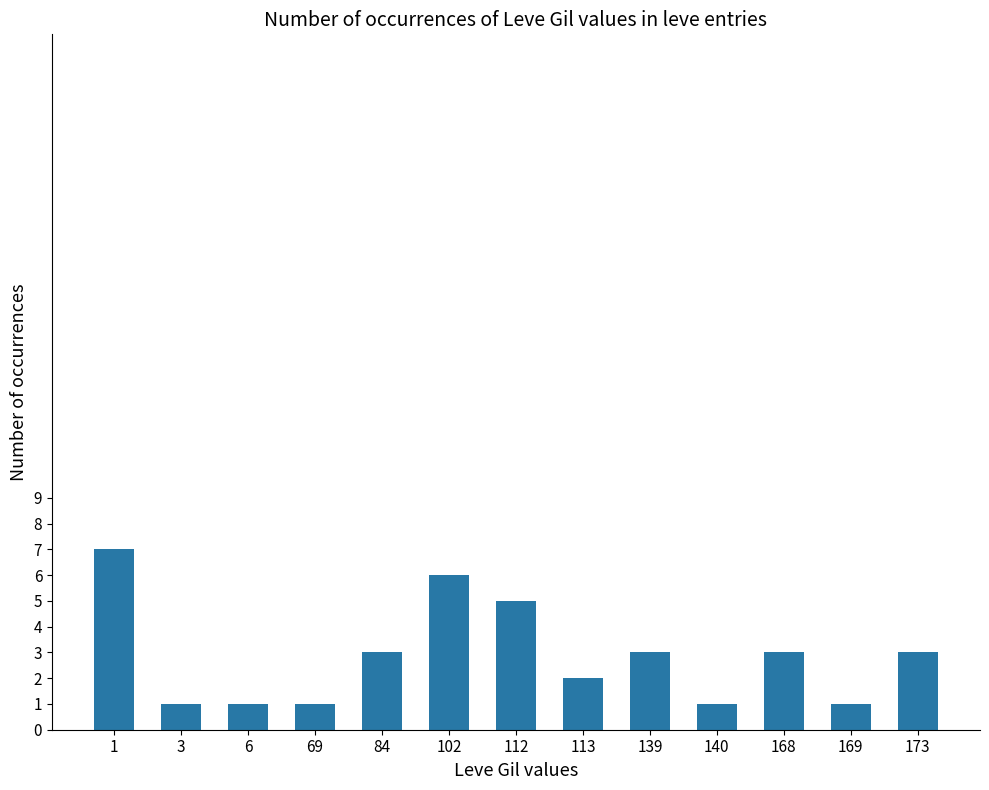

What is the maximum value shown in the chart?

7